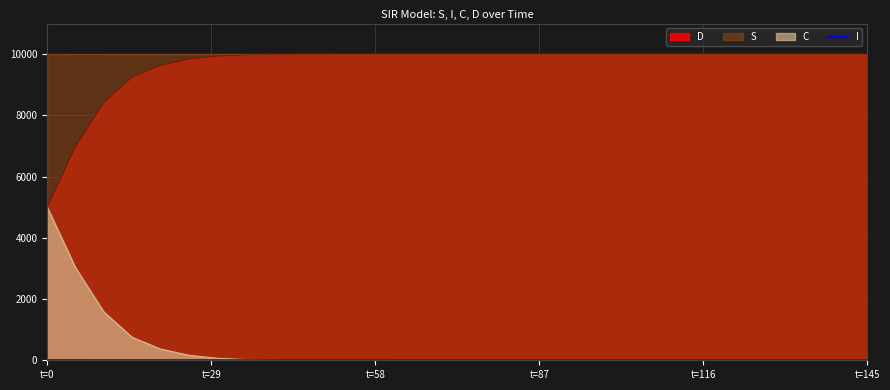

What is the maximum value shown in the chart?

10000.0